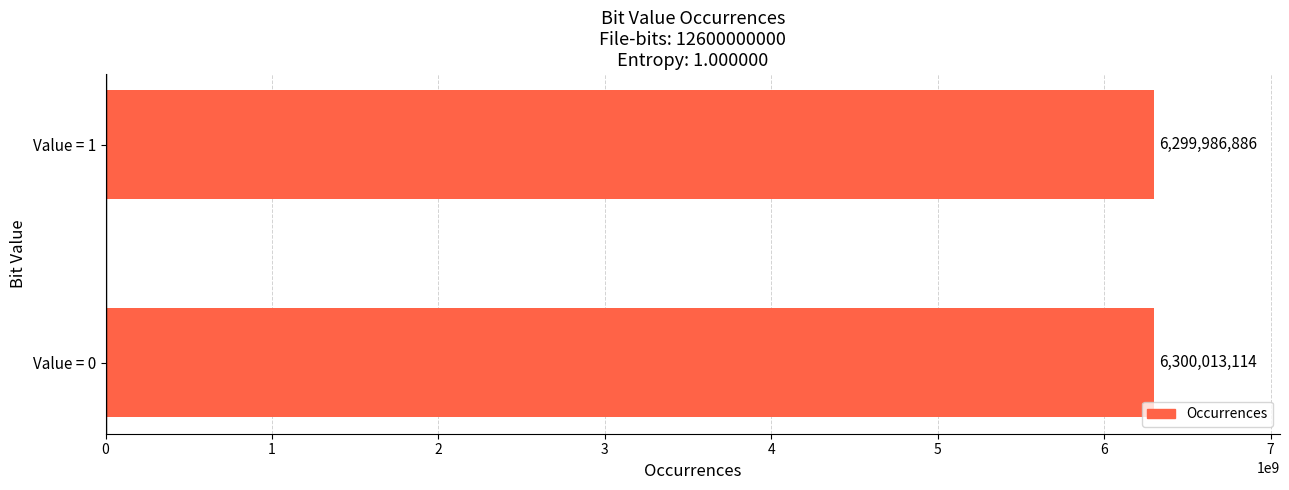

Rank the categories by value from highest to lowest.

Value = 0, Value = 1